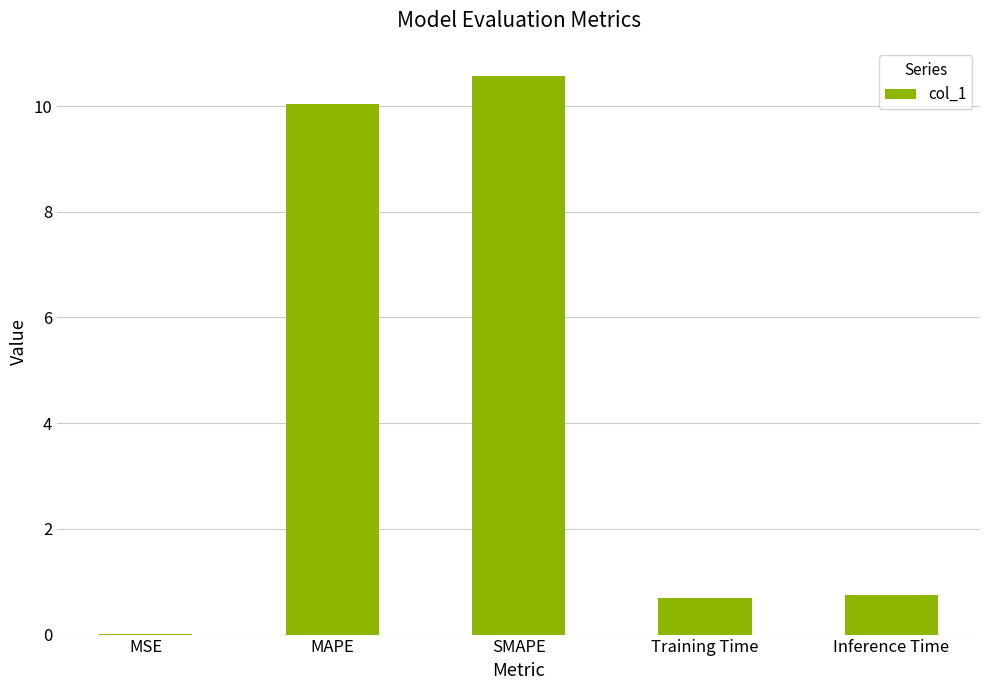

What is the change in value from MAPE to SMAPE?

+0.5